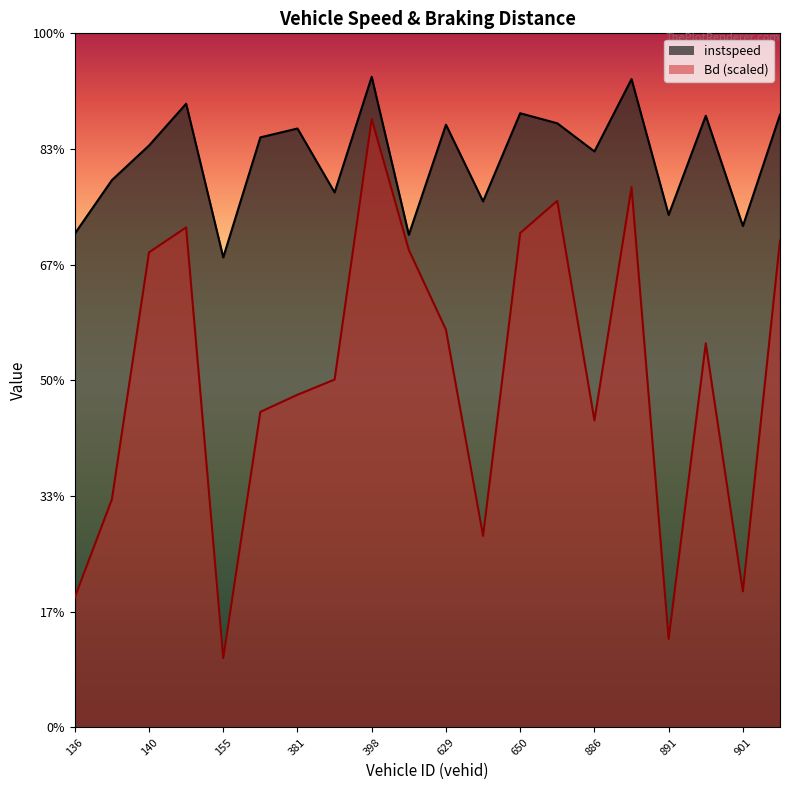

What is the difference between the maximum and minimum values in the instspeed series?

3.9